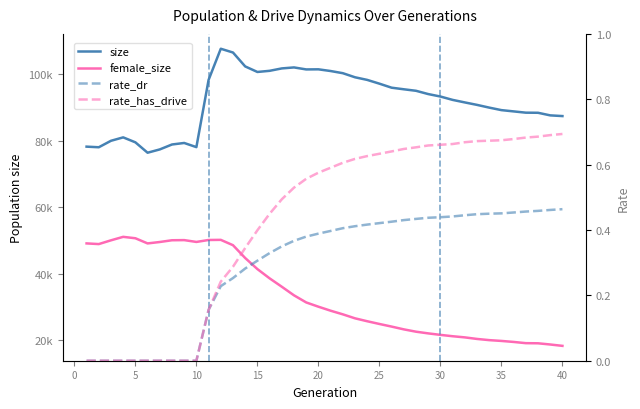

What is the spread (max minus min) of values at 20?

101403.6